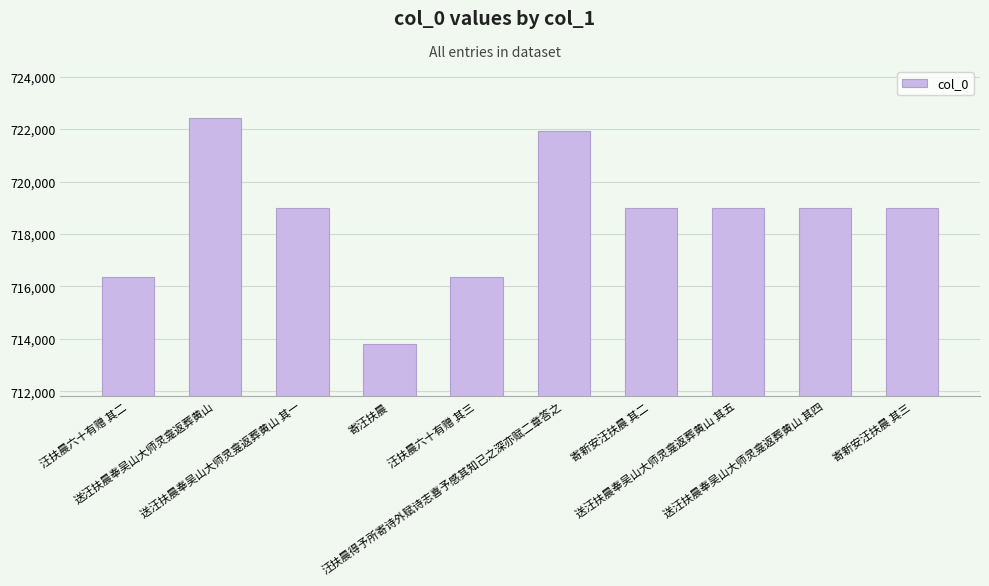

True or false: the data shows 716355 at 汪扶晨六十有赠 其三.

True